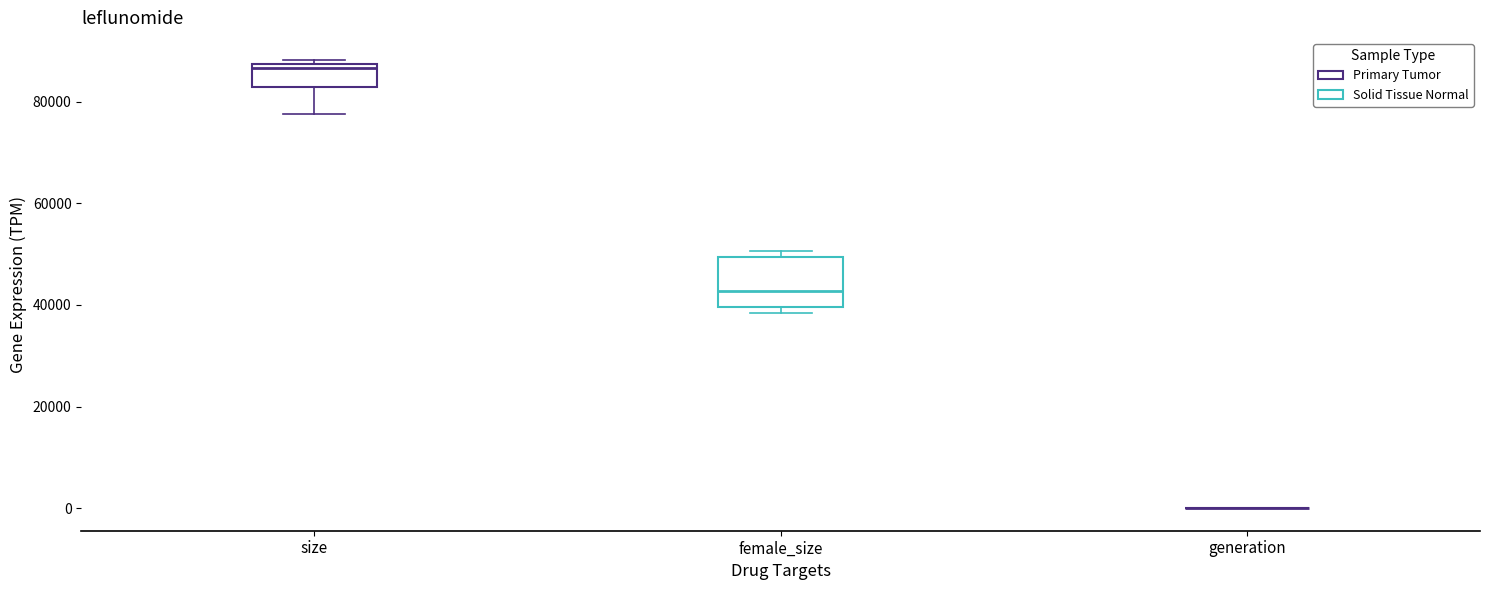

Reading left to right, transcribe this box plot: for each box, give where its median line is, the range the box spans, and where its two whiskers end, as read against the y-axis. The values are not printed on the chart, so give them approximately, as read against the axis.

size: median 86000, box 82000 to 88000, whiskers 78000 to 88000 (just above the box's upper edge)
female_size: median 42000, box 40000 to 50000, whiskers 38000 to 50000 (just above the box's upper edge)
generation: box collapsed to a line at 0, whiskers 0 to 0